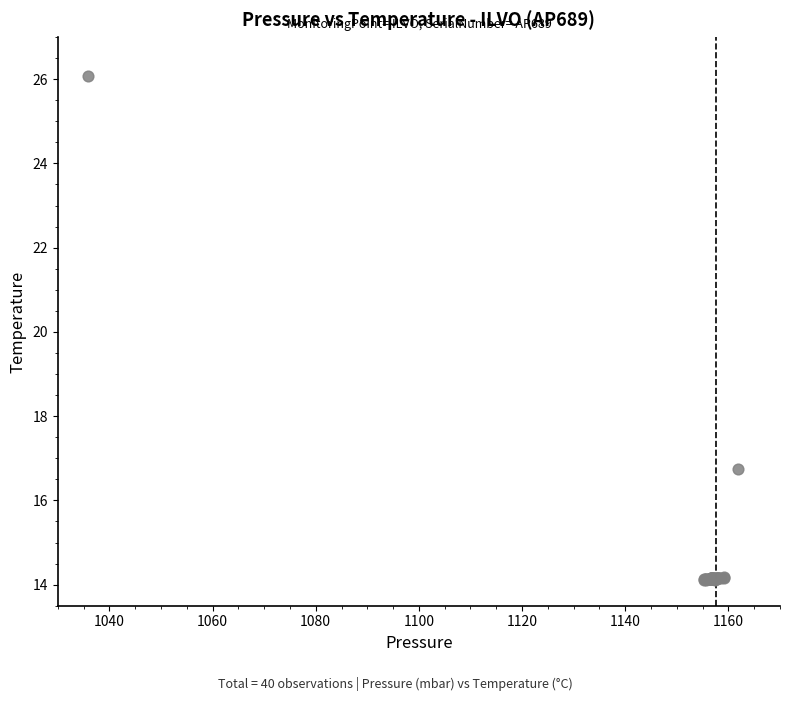

What Y value in the scatter plot is closest to 20?

16.8